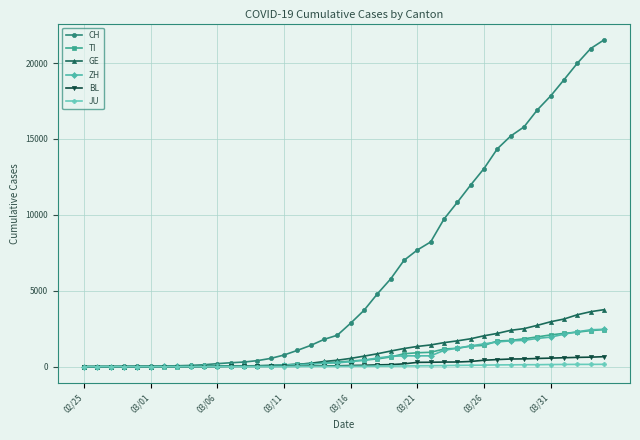

Which series has the largest total across all categories?

CH